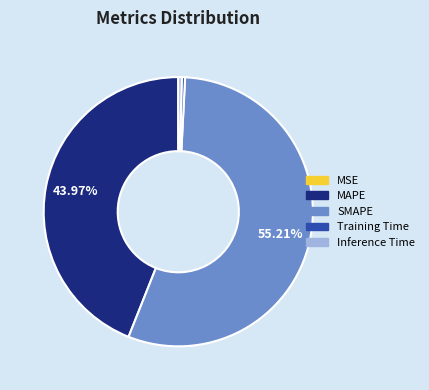

Which slice represents more than half of the pie?

SMAPE